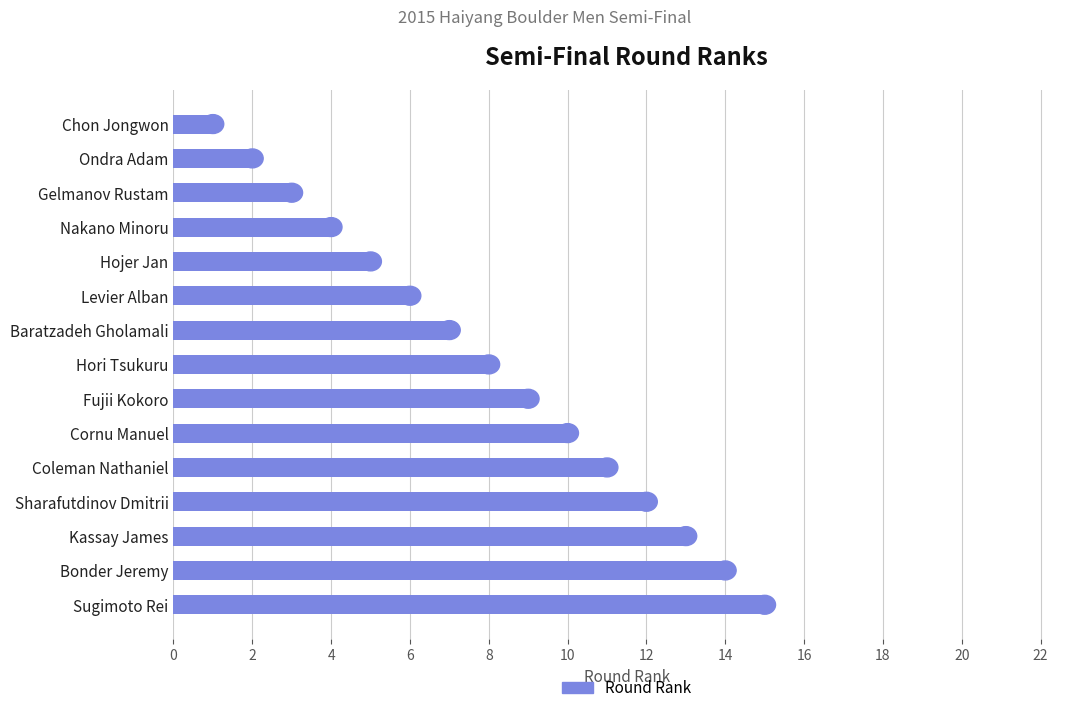

Reading bottom to top, what are all the values shown in this chart?

15	14	13	12	11	10	9	8	7	6	5	4	3	2	1